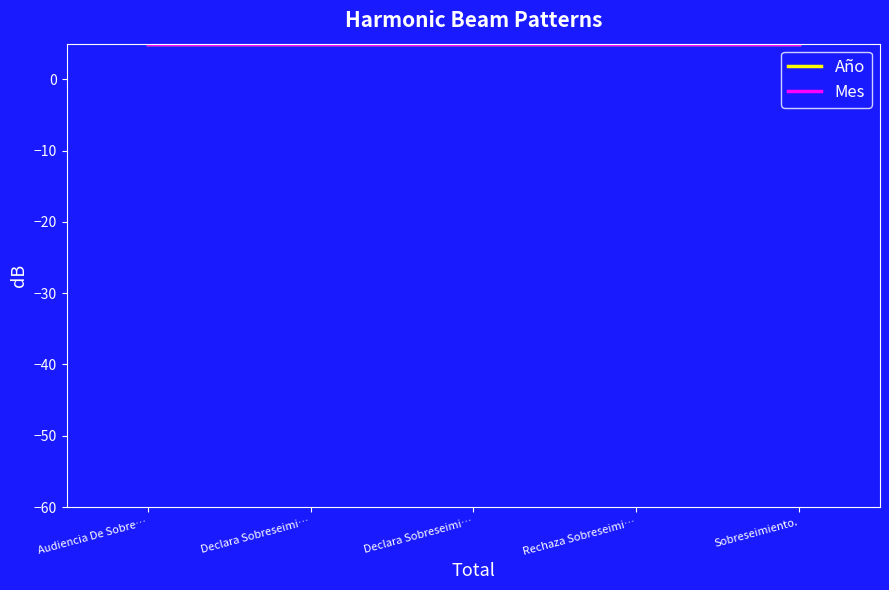

List the series in order of their peak value, lowest first.

Mes, Año